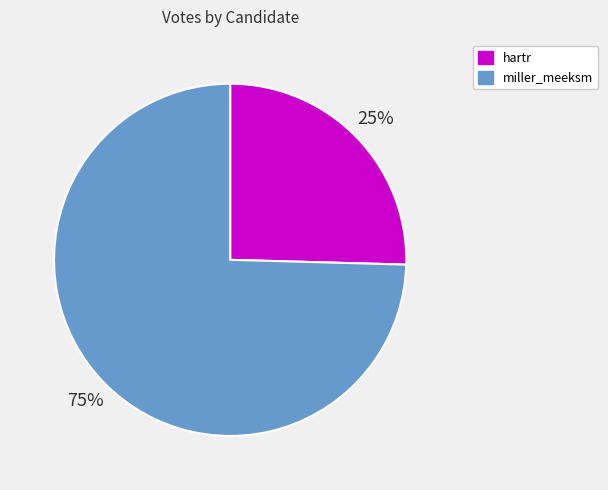

To the nearest percent, what portion does miller_meeksm represent?

75%